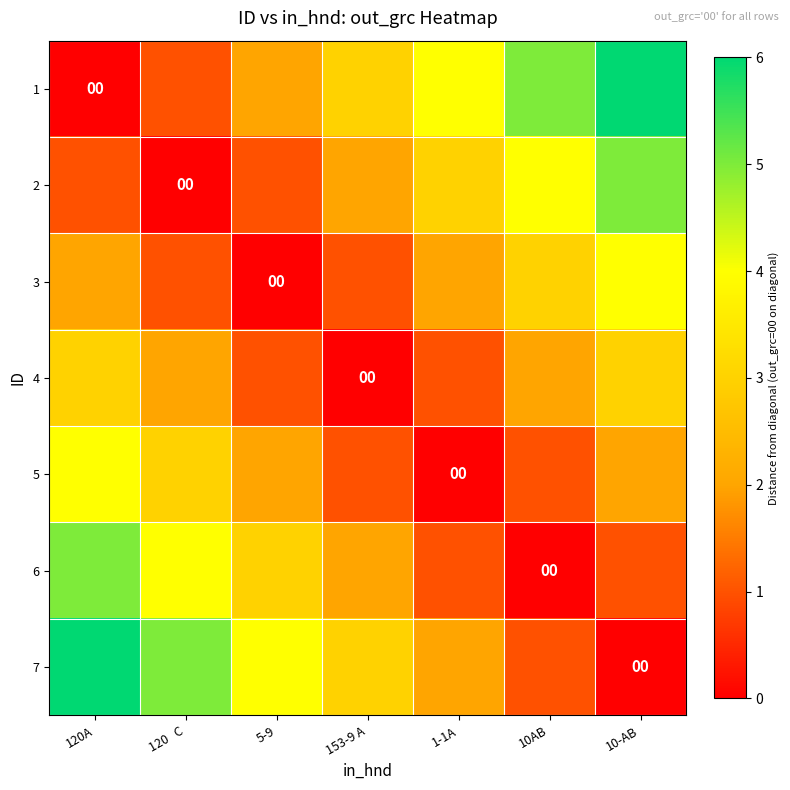

What is the difference between the highest and lowest values at 120A?

6